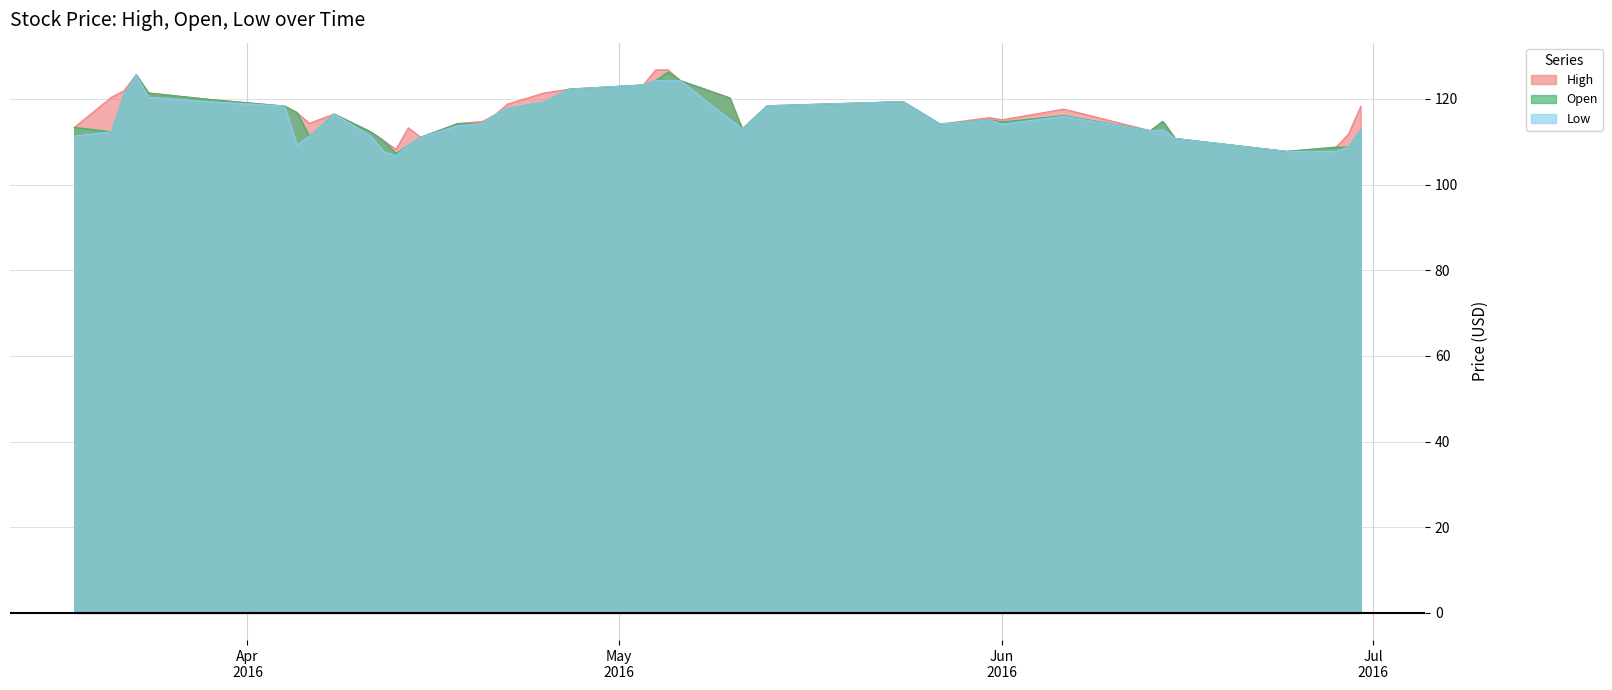

Which has a higher value, 20160412 or 20160628?

20160412